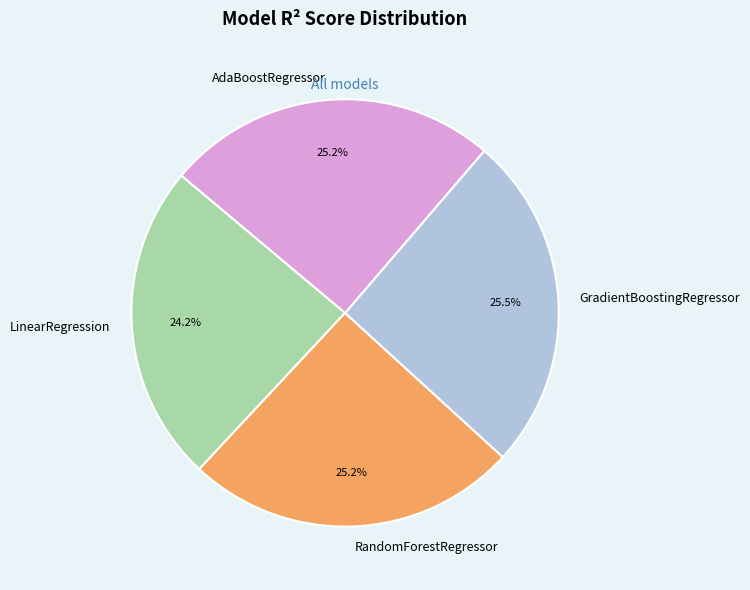

To the nearest percent, what is the combined percentage of RandomForestRegressor and LinearRegression?

49%